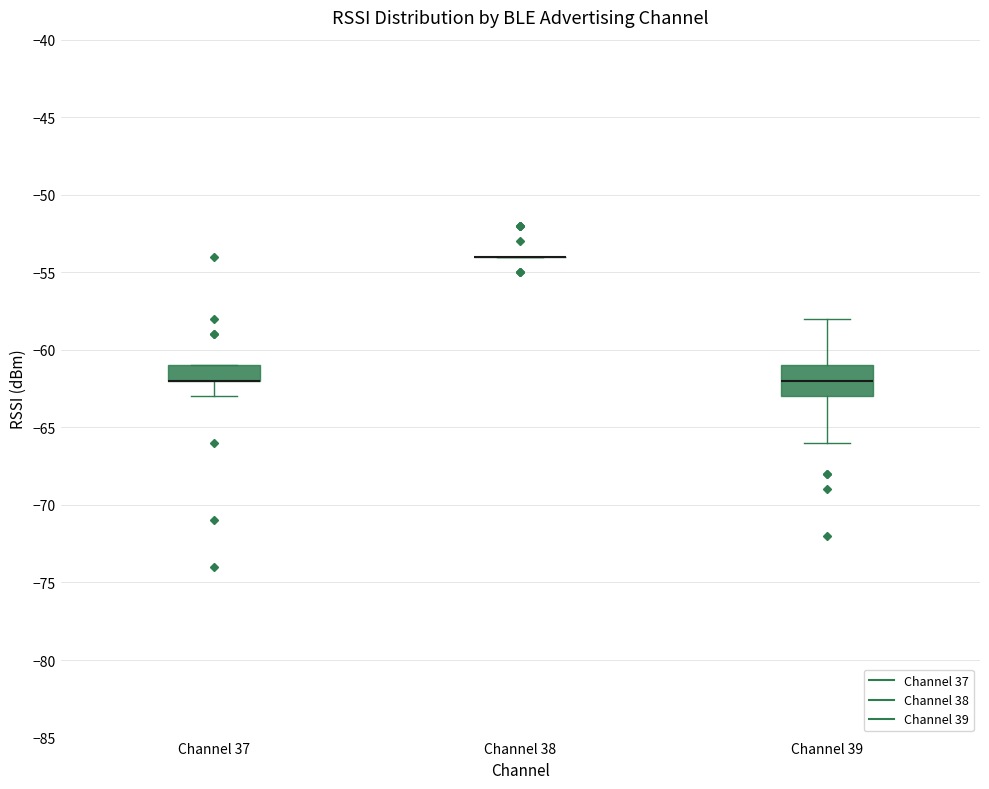

Reading left to right, read every box against the y-axis: the position of its median line, the range the box covers, and the ends of its whiskers. The values are not printed on the chart, so give them approximately, as read against the axis.

Channel 37: median -62 (drawn on the box's lower edge), box -62 to -61, whiskers -63 to -61
Channel 38: box collapsed to a line at -54, whiskers -54 to -54
Channel 39: median -62, box -63 to -61, whiskers -66 to -58